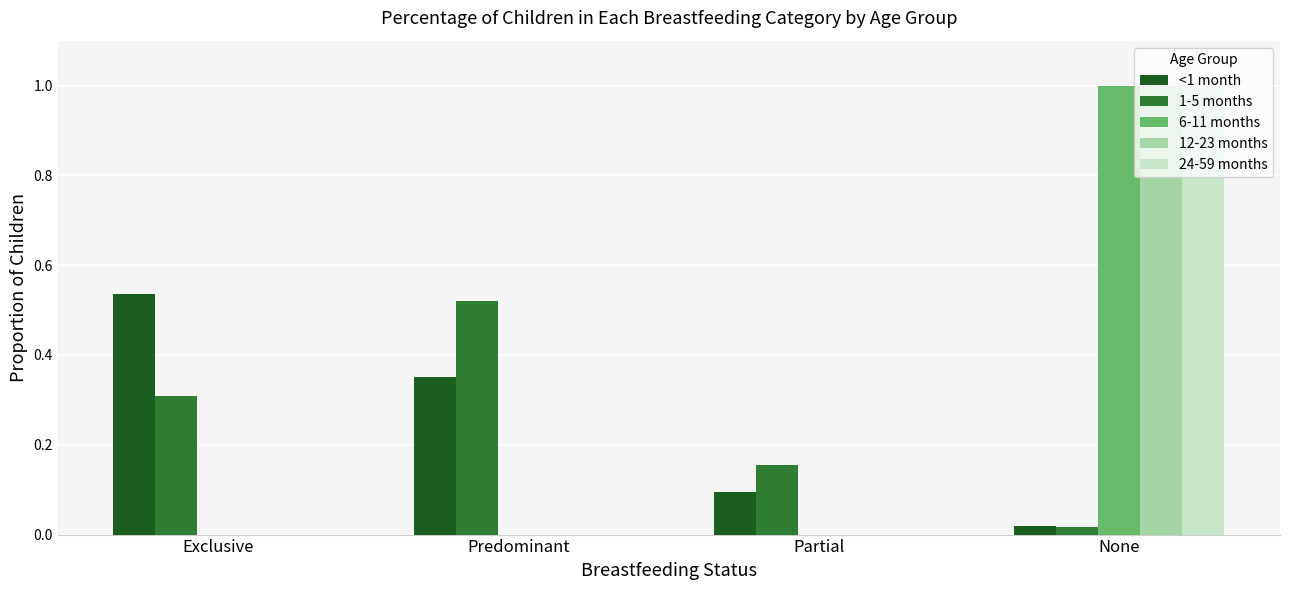

Which series changed the most between Exclusive and Partial?

<1 month